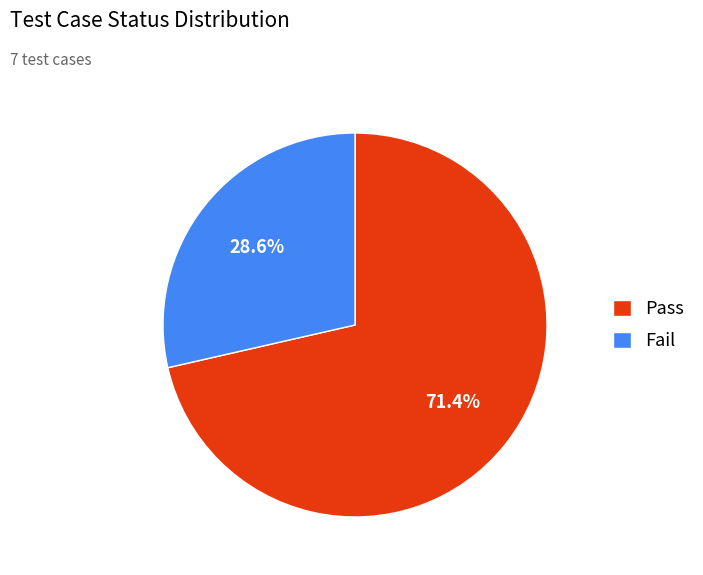

What percentage is the Fail slice, to the nearest percent?

29%